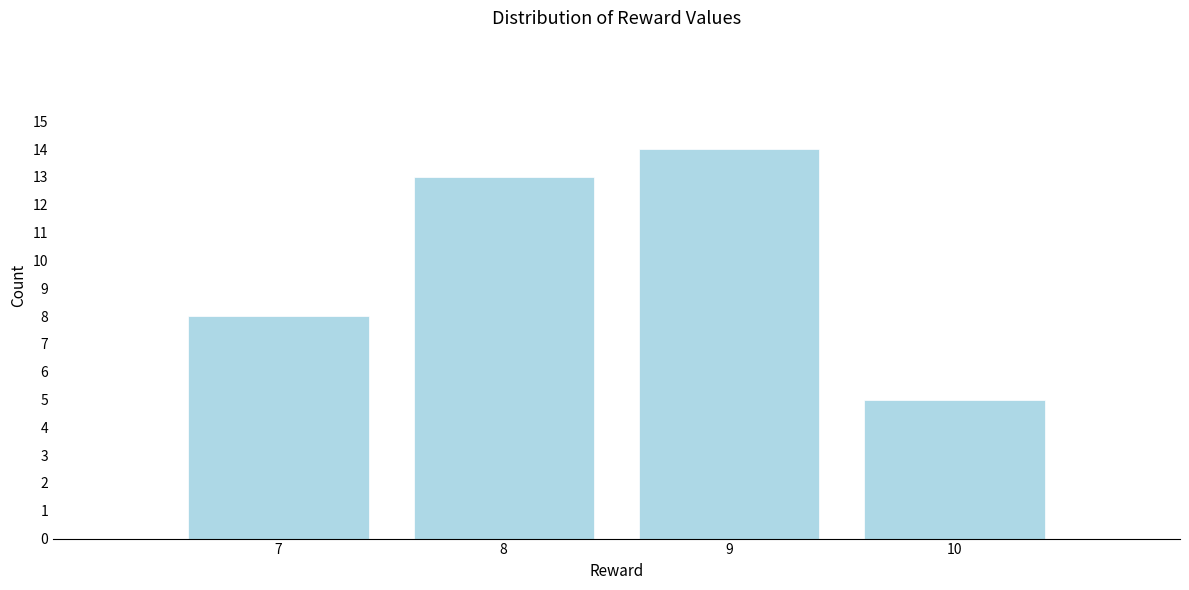

Reading left to right, what are all the values shown in this chart?

7=8	8=13	9=14	10=5